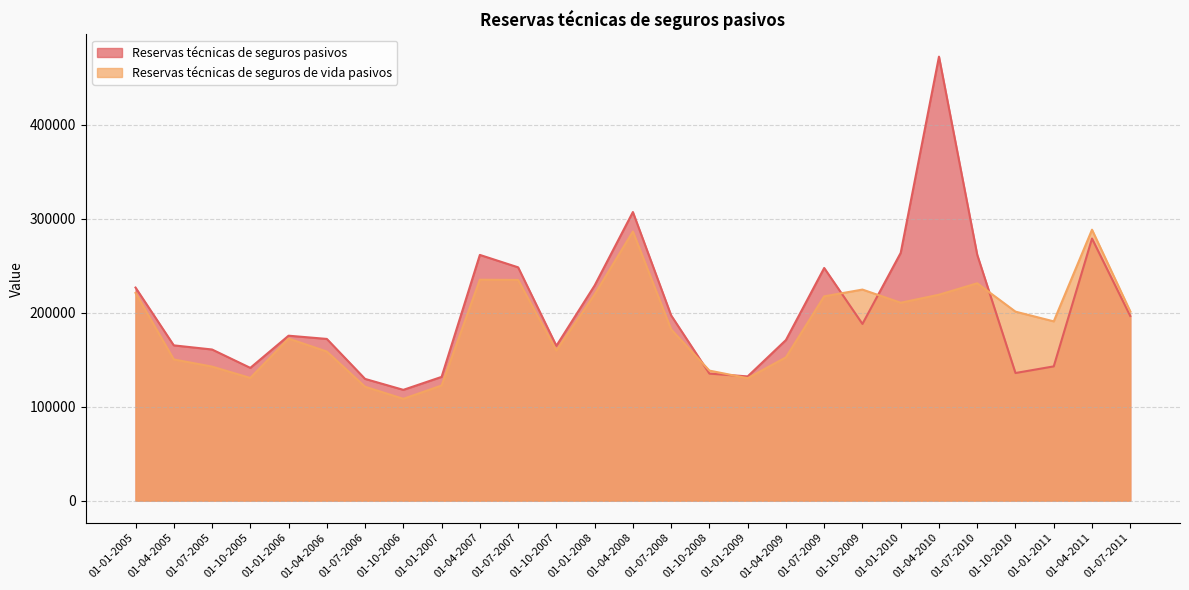

Reading right to left, what are all the values shown in this chart?

Reservas técnicas de seguros pasivos: 01-07-2011=196515	01-04-2011=278926	01-01-2011=142879	01-10-2010=135805	01-07-2010=261628	01-04-2010=472522	01-01-2010=263695	01-10-2009=188048	01-07-2009=247599	01-04-2009=170909	01-01-2009=132195	01-10-2008=135180	01-07-2008=197111	01-04-2008=307147	01-01-2008=228948	01-10-2007=164744	01-07-2007=248294	01-04-2007=261492	01-01-2007=131682	01-10-2006=117891	01-07-2006=129530	01-04-2006=172086	01-01-2006=175526	01-10-2005=141279	01-07-2005=160838	01-04-2005=165234	01-01-2005=226759
Reservas técnicas de seguros de vida pasivos: 01-07-2011=201383	01-04-2011=288337	01-01-2011=190778	01-10-2010=201112	01-07-2010=231314	01-04-2010=219129	01-01-2010=210601	01-10-2009=224618	01-07-2009=217401	01-04-2009=152484	01-01-2009=130277	01-10-2008=138376	01-07-2008=182200	01-04-2008=286376	01-01-2008=219443	01-10-2007=159733	01-07-2007=234854	01-04-2007=235089	01-01-2007=122514	01-10-2006=108333	01-07-2006=121197	01-04-2006=158653	01-01-2006=172462	01-10-2005=130548	01-07-2005=142629	01-04-2005=150238	01-01-2005=221047